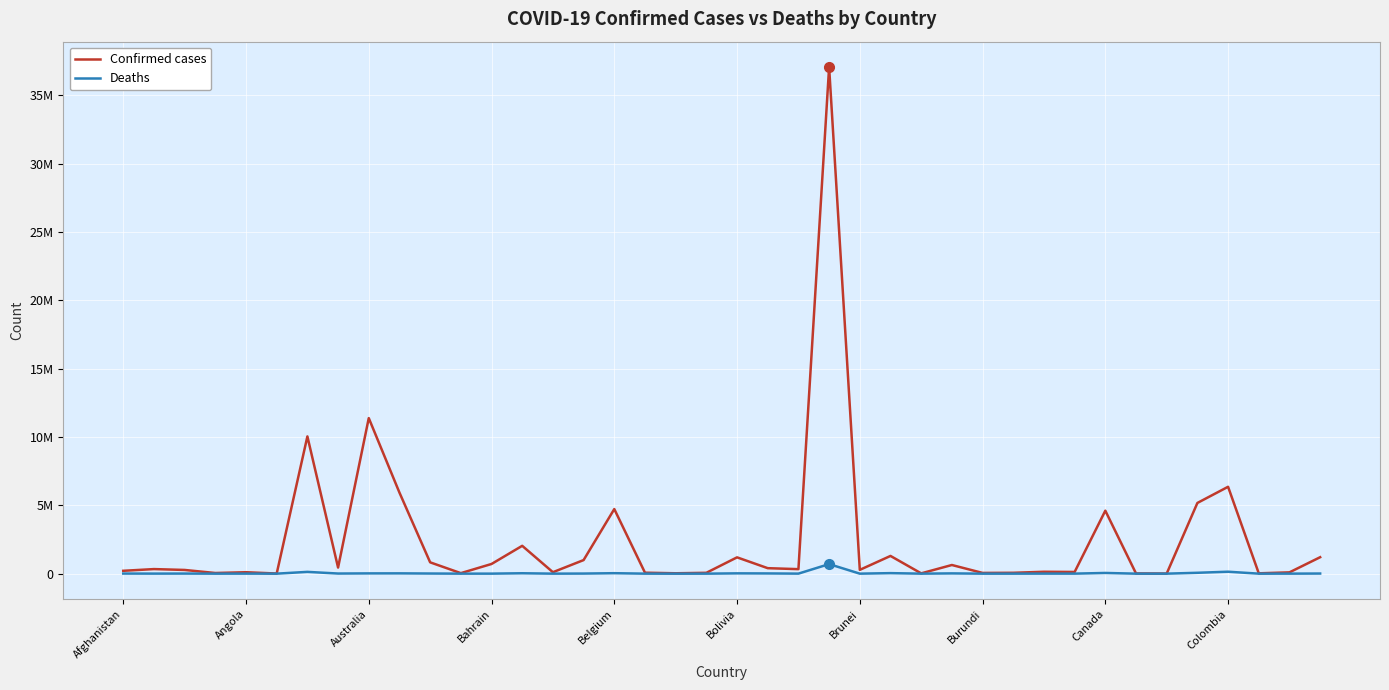

How many interior local valleys does the Confirmed cases series have?

13